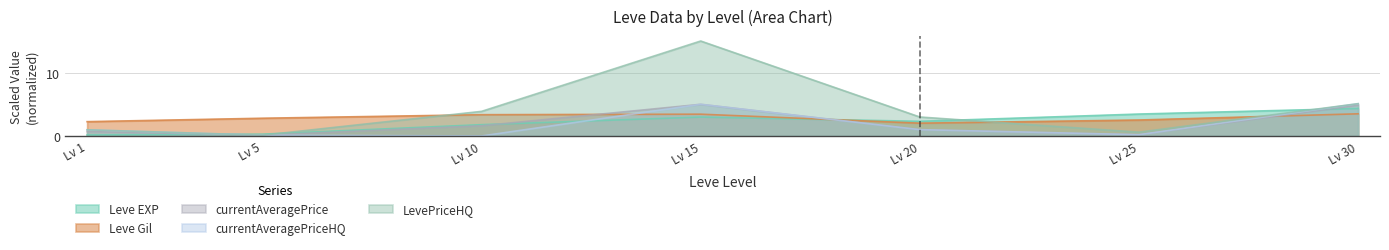

Where is currentAveragePrice nearest to the value 2?

Lv 10